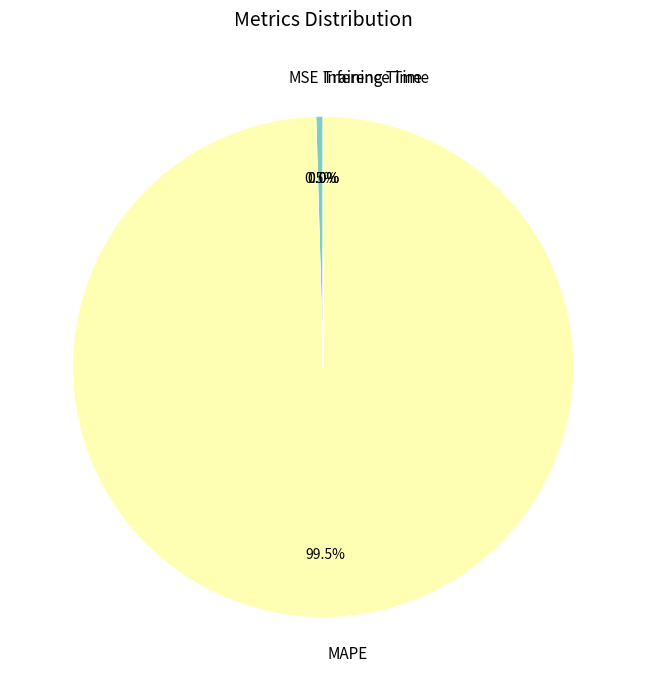

Which slice is the largest?

MAPE